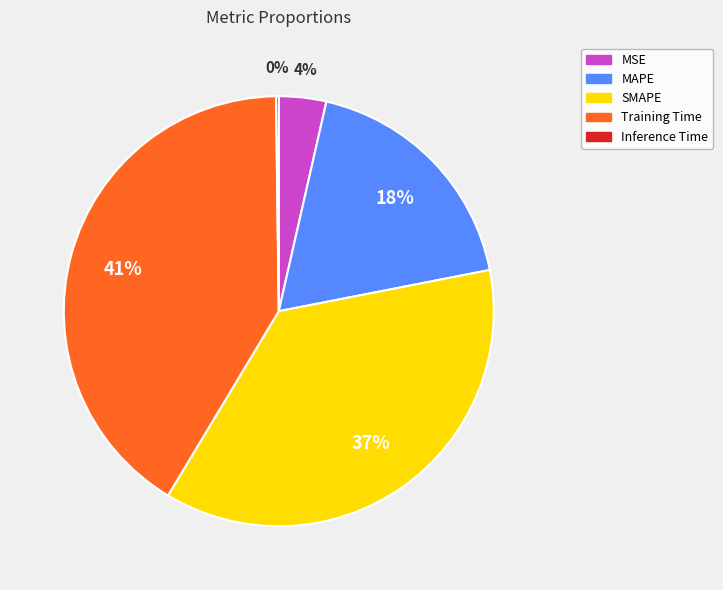

Does any single category account for the majority?

No